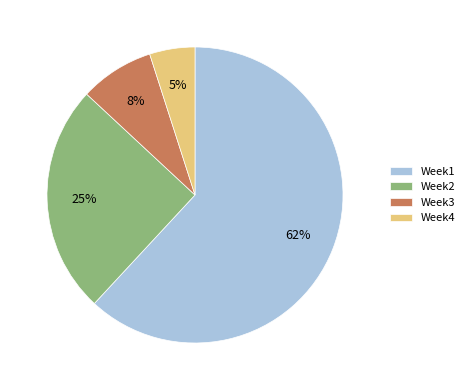

Which category has the smallest portion of the pie?

Week4